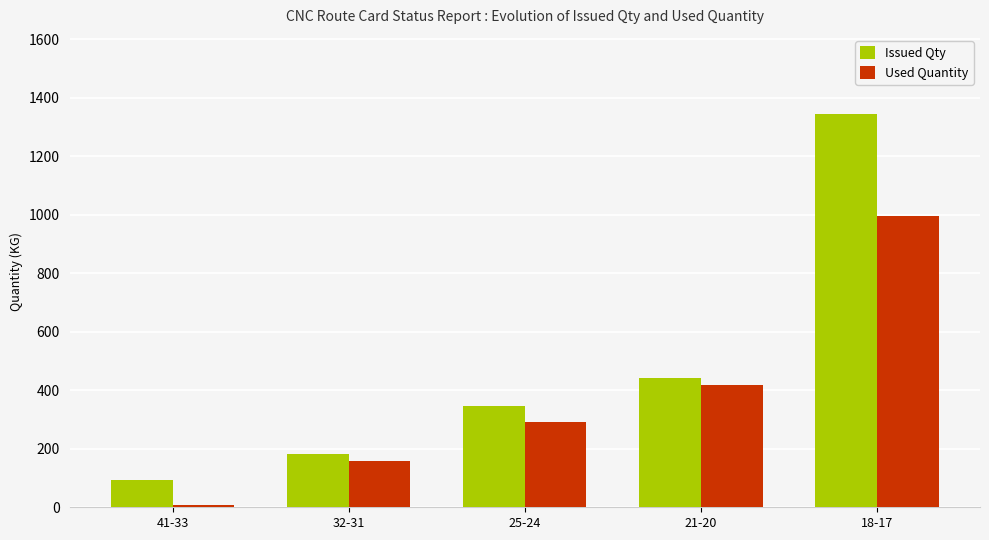

What is the spread (max minus min) of values at 25-24?

54.8